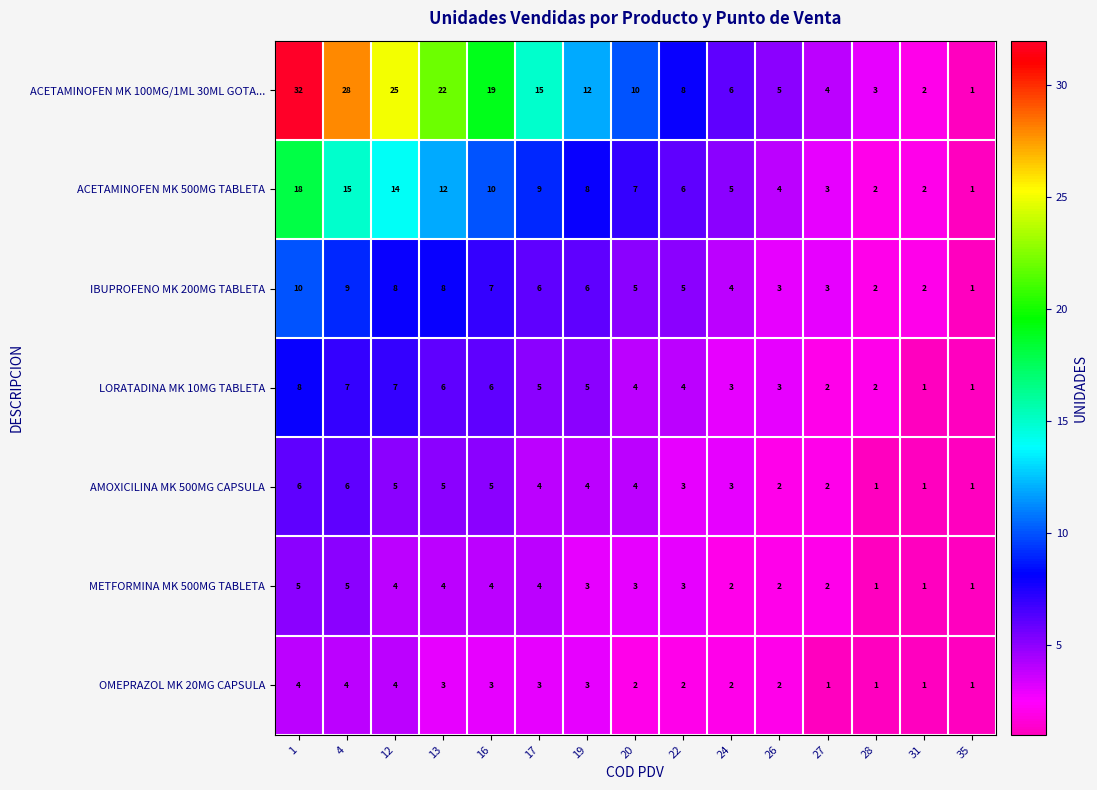

What is the approximate value of ACETAMINOFEN MK 500MG TABLETA at 27?

3